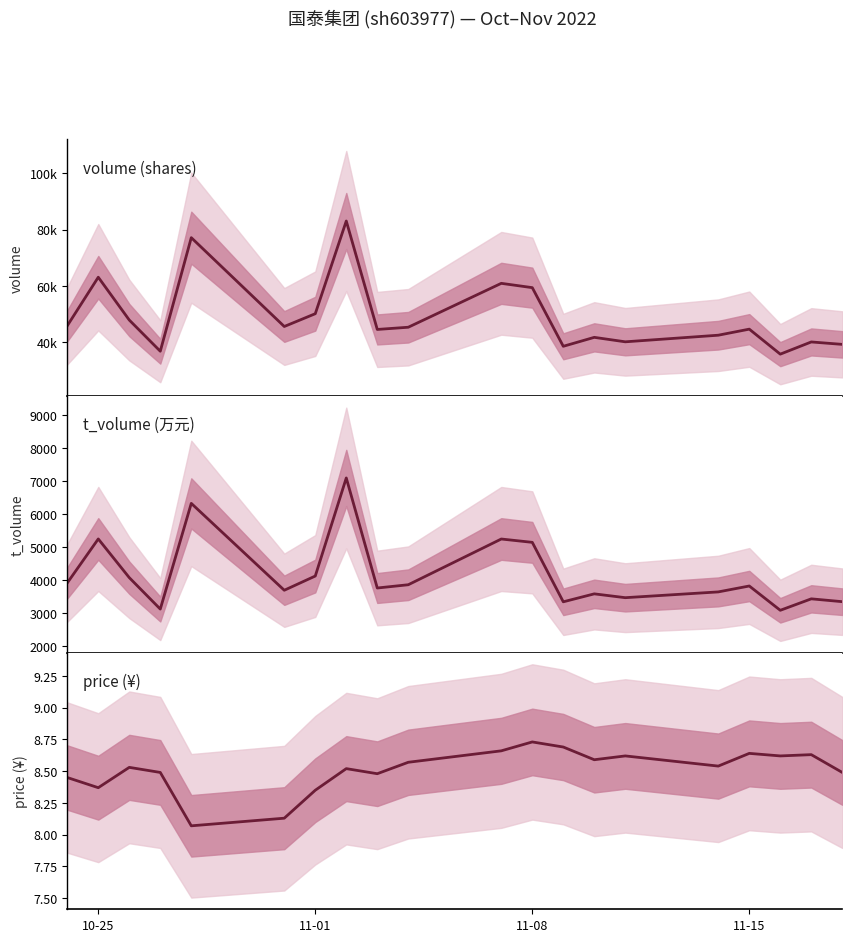

How many interior local peaks does the price series have?

6